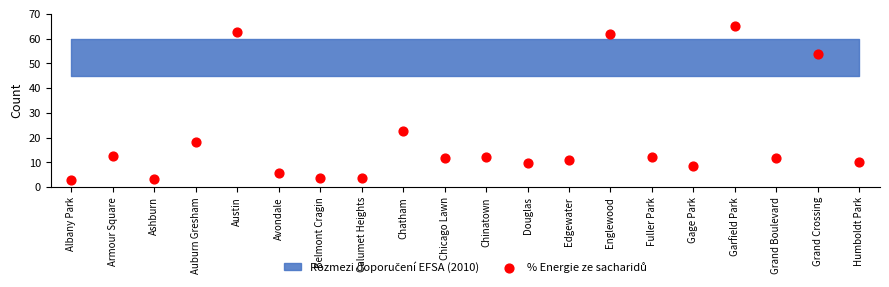

What Y value in the scatter plot is closest to 33?

22.8